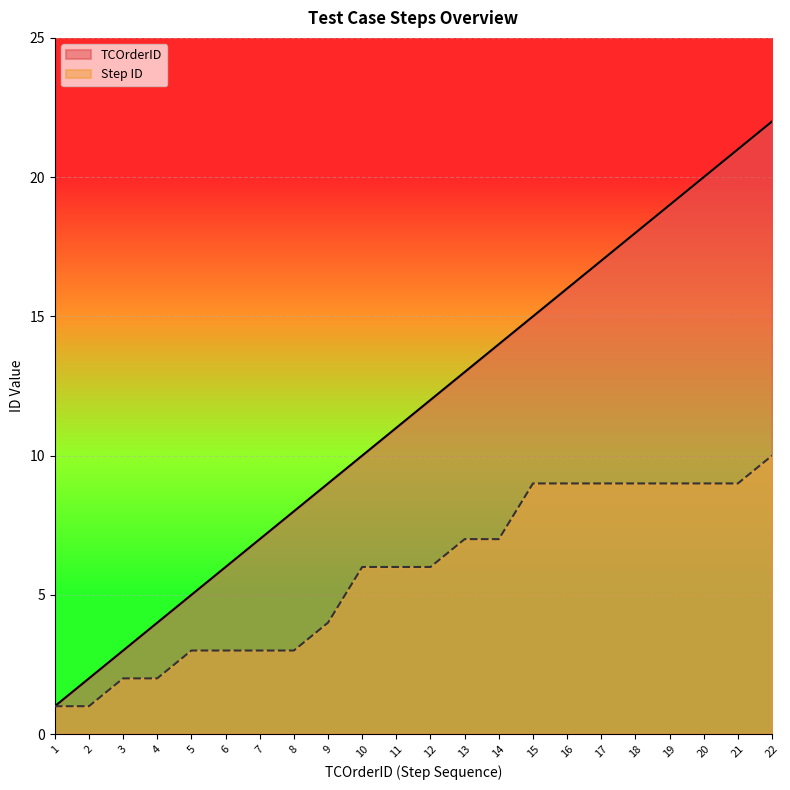

Does the chart display data point markers on the line(s)?

No